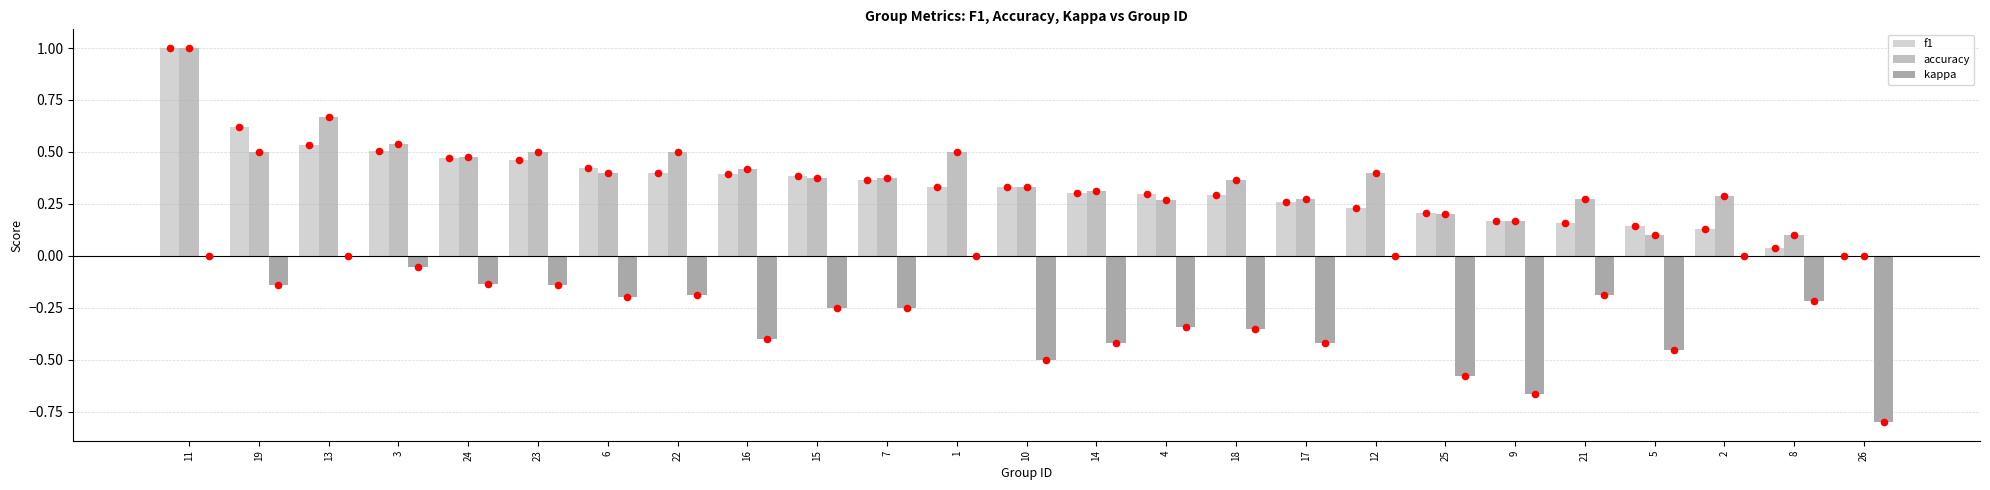

Which series has the largest total across all categories?

accuracy